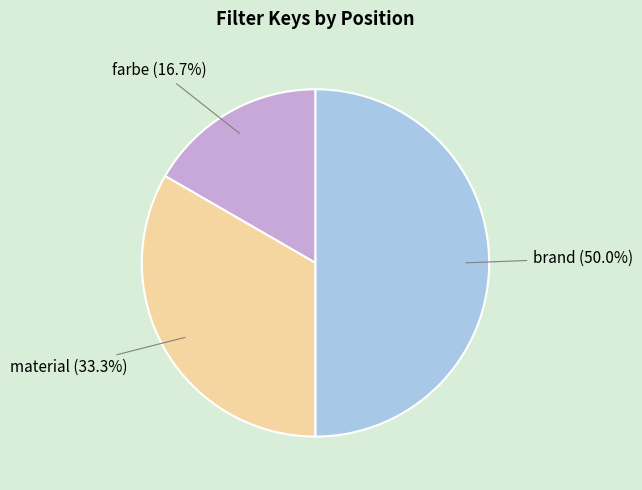

Rank the categories by value from lowest to highest.

farbe, material, brand